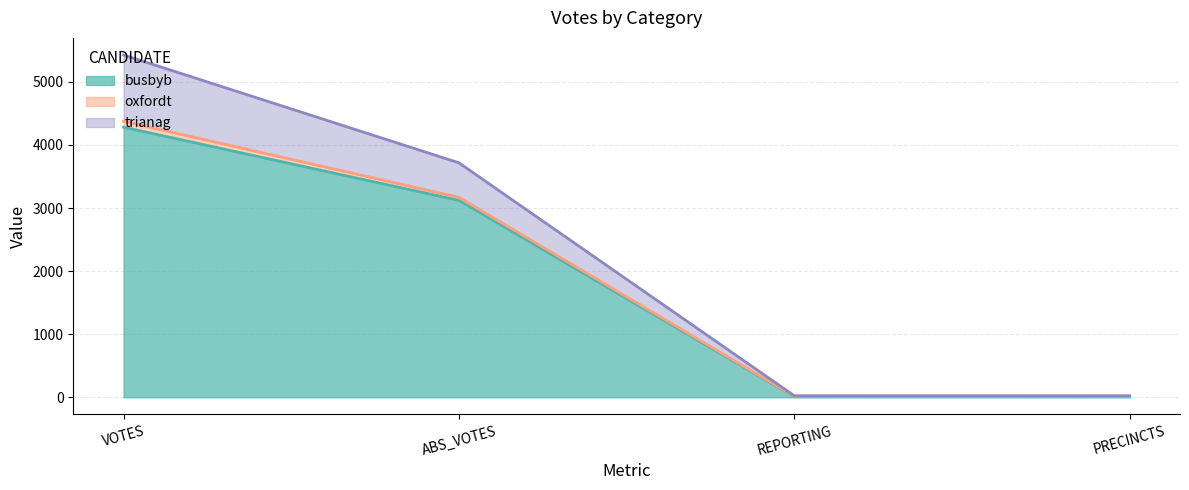

Does the chart have visible grid lines?

Yes